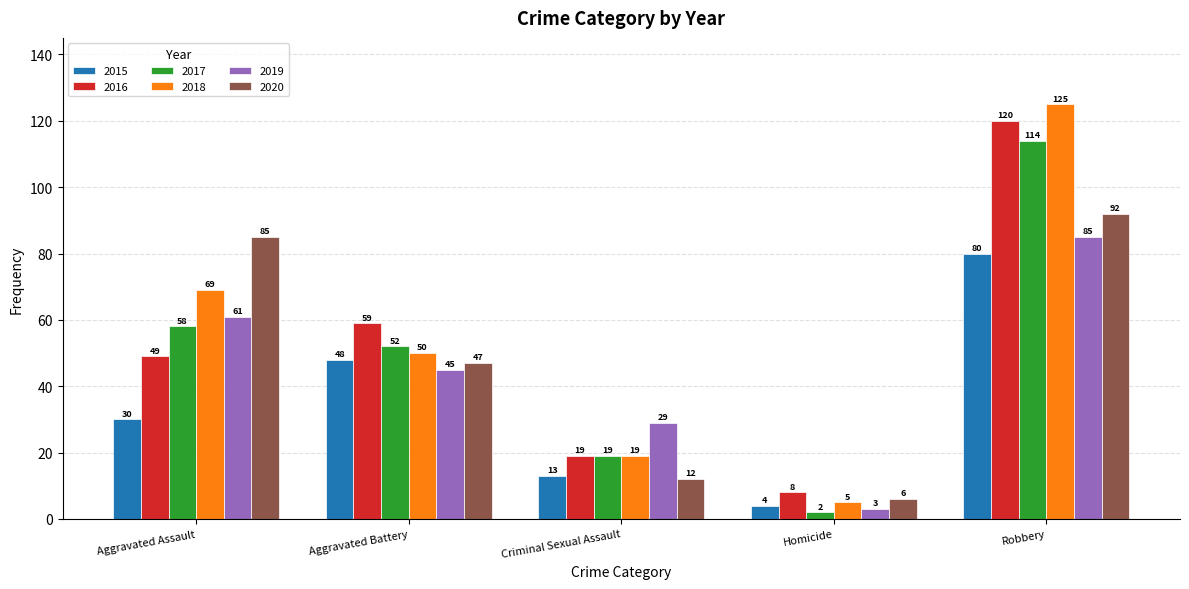

Are the bars grouped side by side (vs. stacked)?

Yes